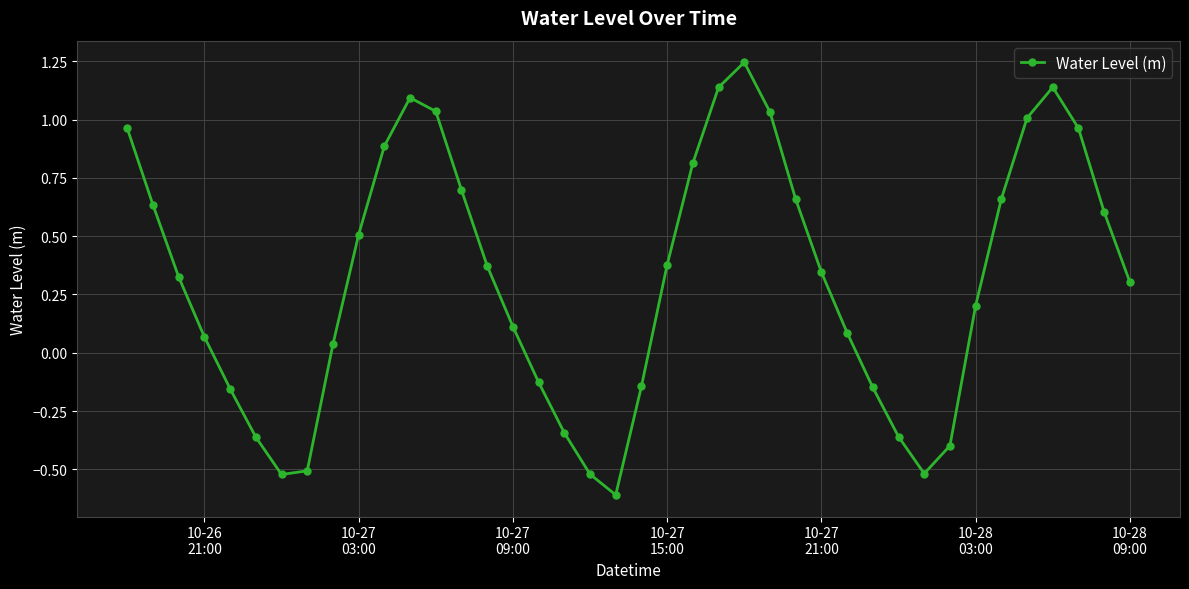

What is the minimum value shown in the chart?

-0.6